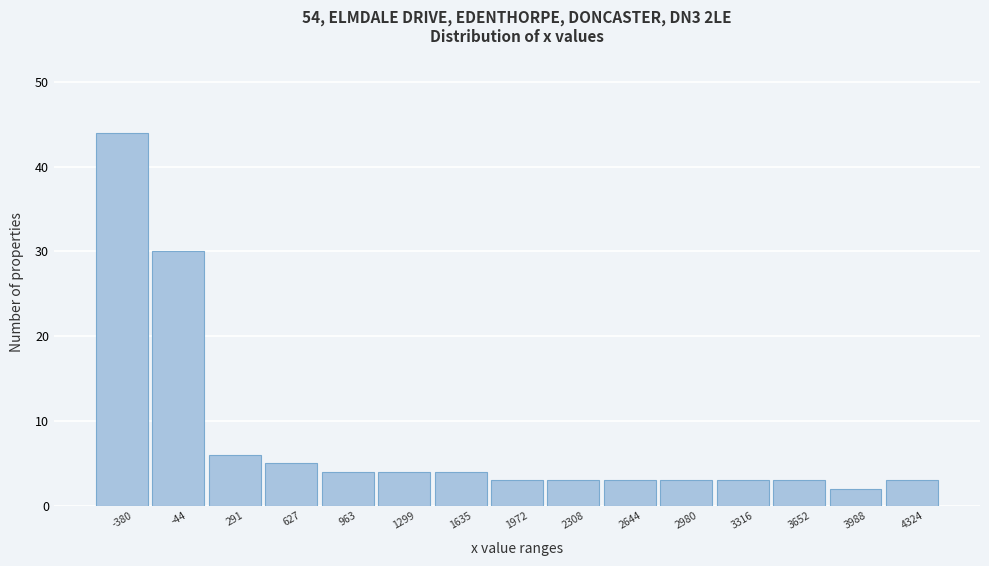

Reading left to right, list every bar in this chart as the range it spans on the x-axis followed by its height. Neither the bar edges nor the heights are printed on the chart, so give them approximately, as read against the axes.

-550 to -200: 44
-200 to 100: 30
100 to 450: 6
450 to 800: 5
800 to 1150: 4
1150 to 1450: 4
1450 to 1800: 4
1800 to 2150: 3
2150 to 2500: 3
2500 to 2800: 3
2800 to 3150: 3
3150 to 3500: 3
3500 to 3800: 3
3800 to 4150: 2
4150 to 4500: 3